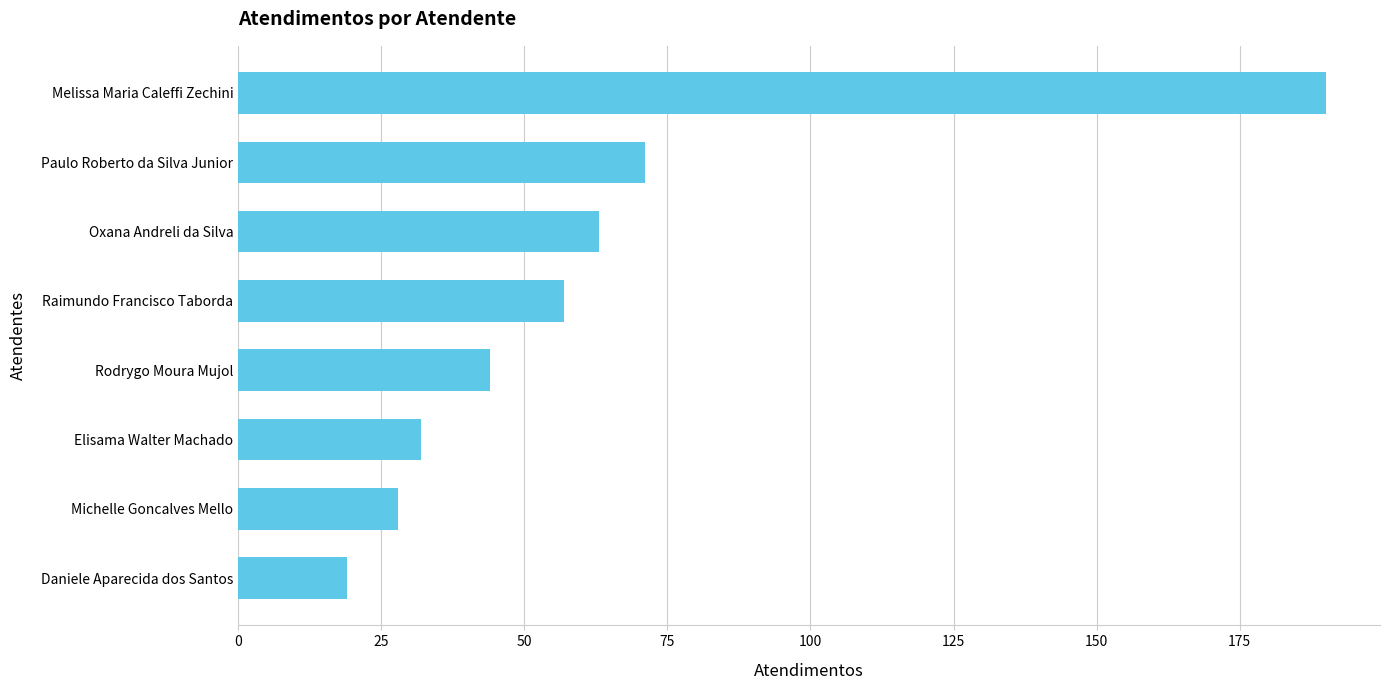

True or false: the data shows 16 at Raimundo Francisco Taborda.

False